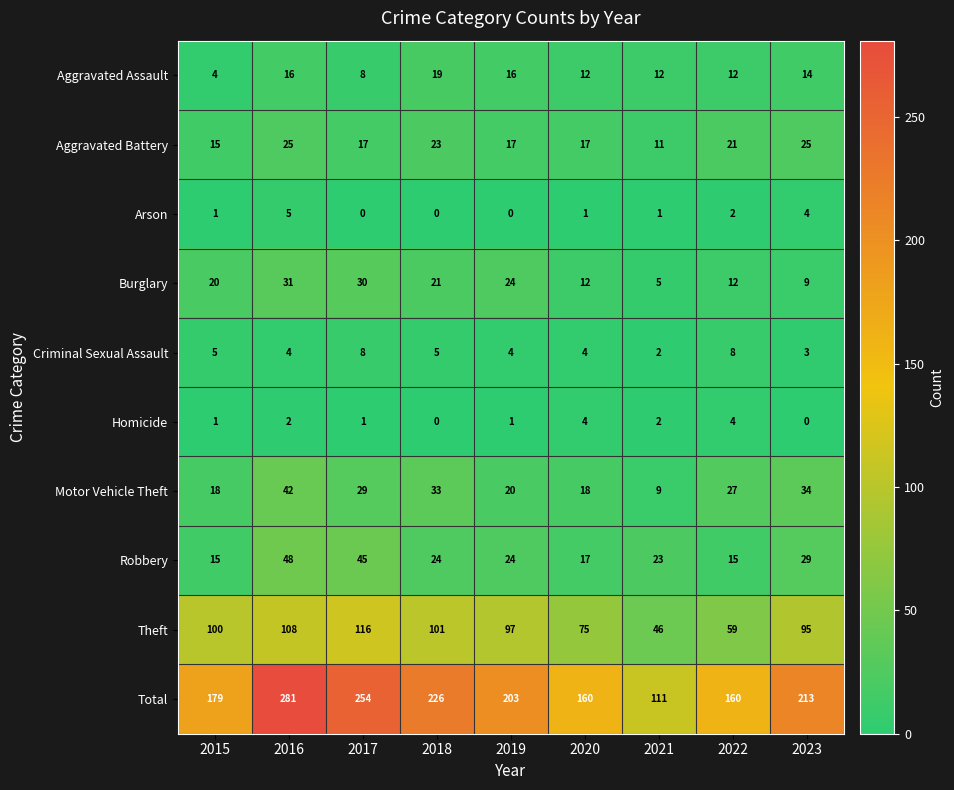

Which series changed the most between 2018 and 2022?

Total